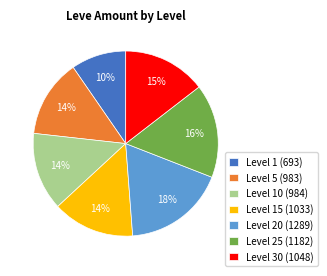

How many segments does this pie chart have?

7